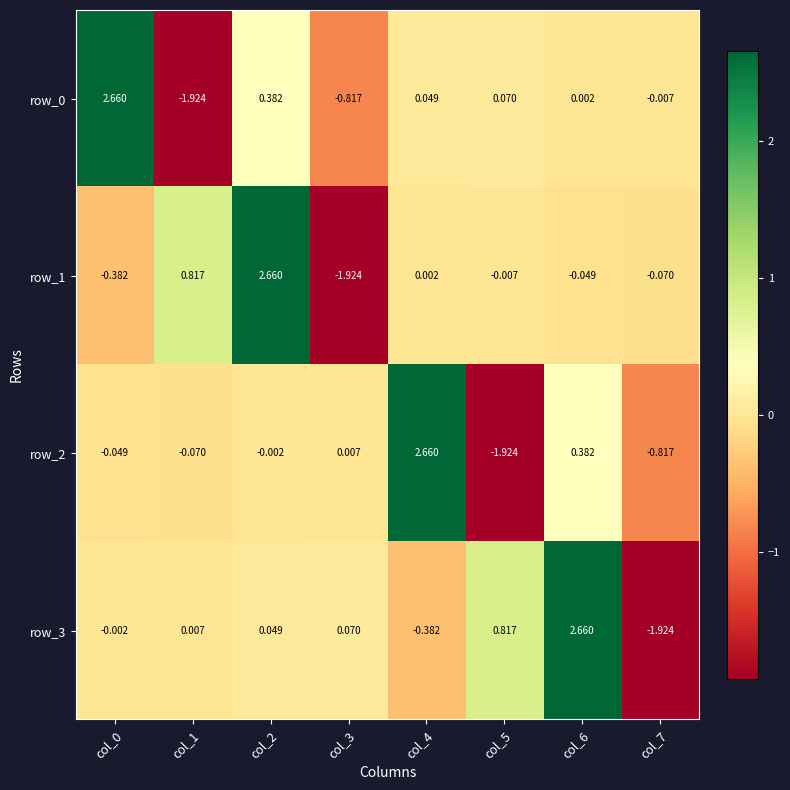

Is the value of row_0 at col_2 greater than the value of row_2 at col_0?

Yes